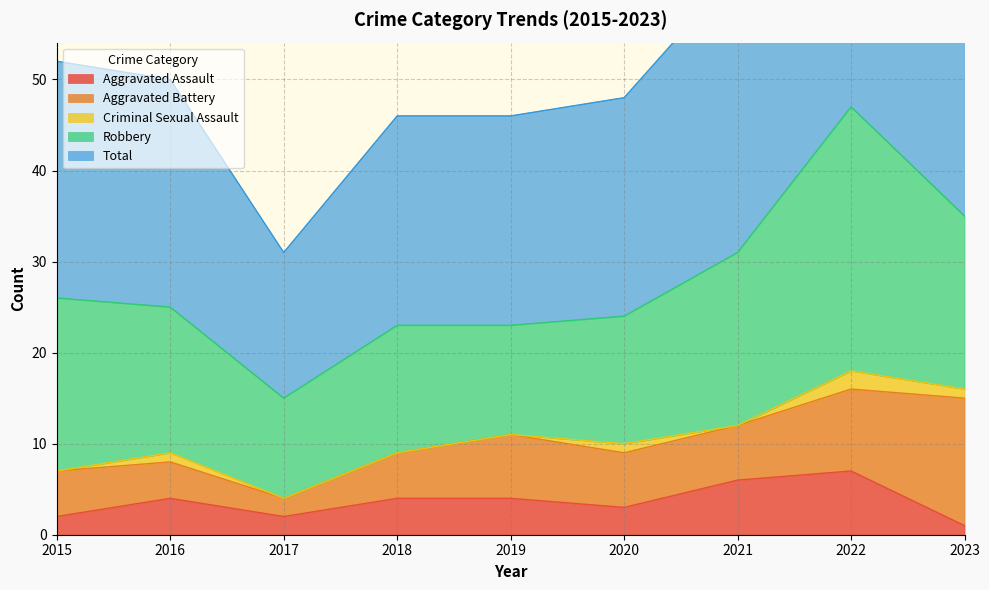

How many interior local valleys does the Robbery series have?

2